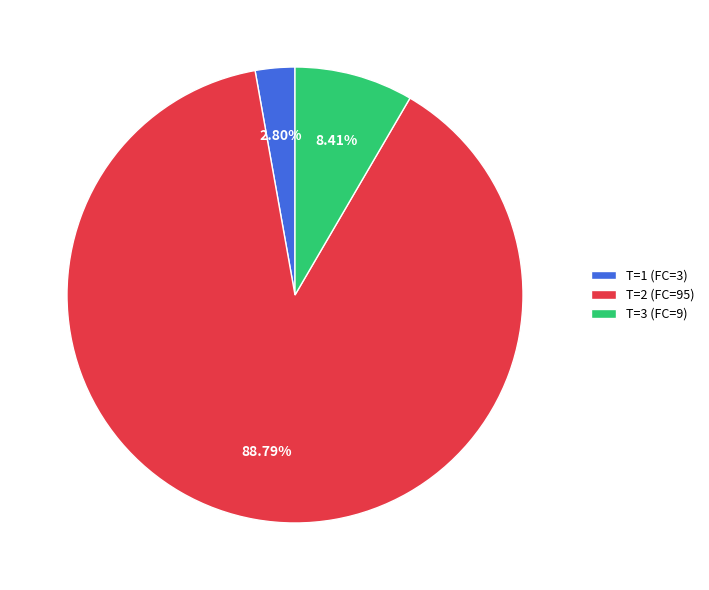

Do T=2 (FC=95) and T=1 (FC=3) together represent more than half of the pie?

Yes